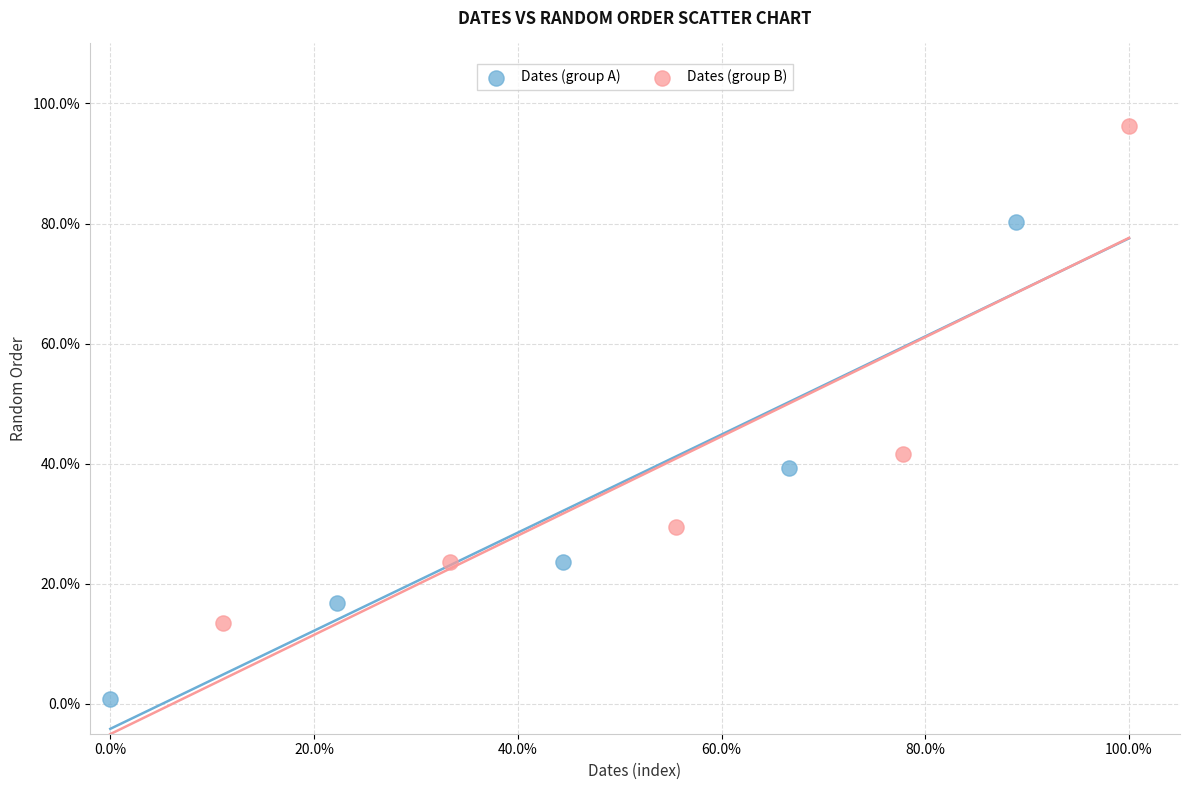

Which series reaches the maximum Y coordinate?

Dates (group B)